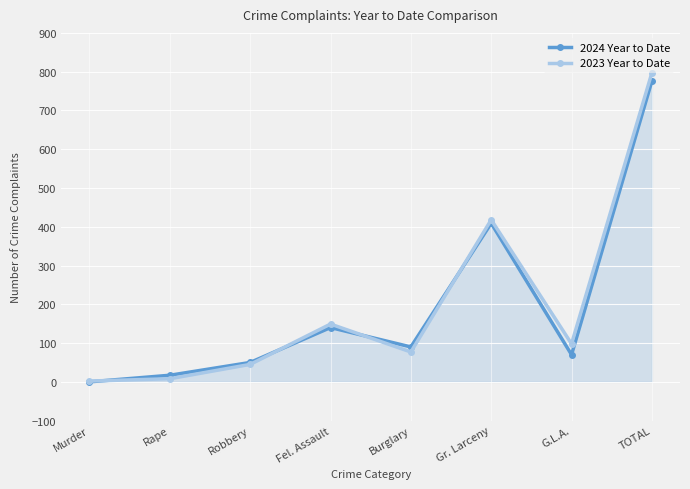

Which category has the lowest value in the 2023 Year to Date series?

Murder